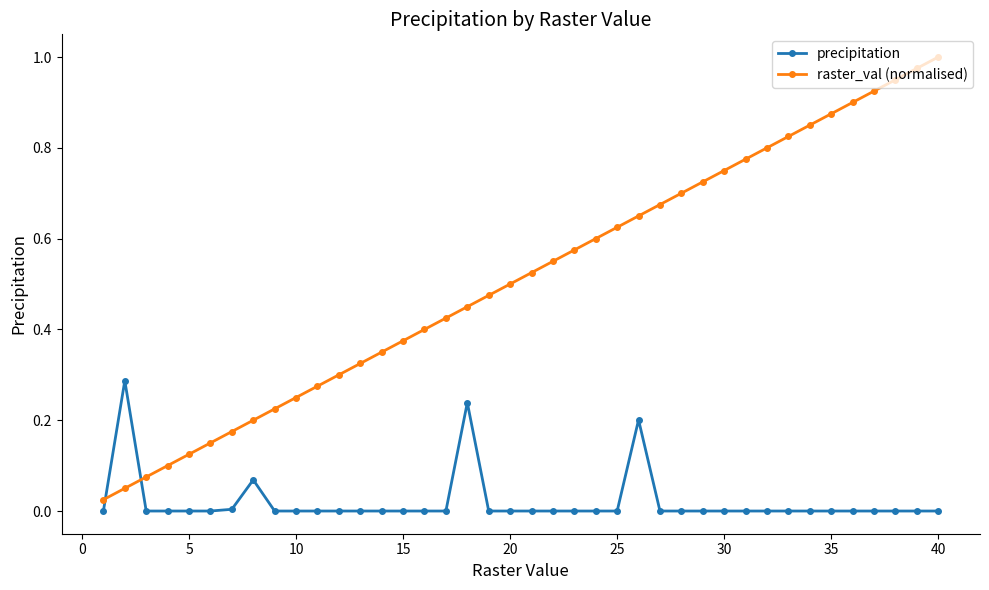

True or false: precipitation and raster_val (normalised) cross at least once.

True